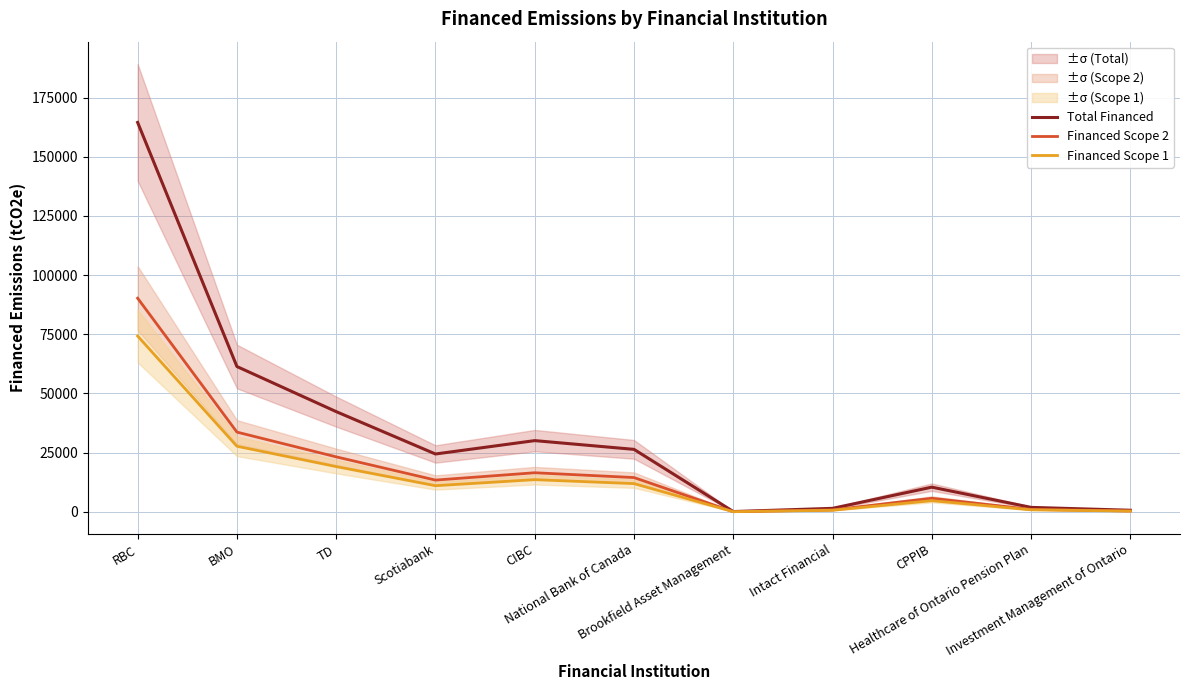

List the labels in order of Financed Scope 2 value, largest first.

RBC, BMO, TD, CIBC, National Bank of Canada, Scotiabank, CPPIB, Healthcare of Ontario Pension Plan, Intact Financial, Investment Management of Ontario, Brookfield Asset Management